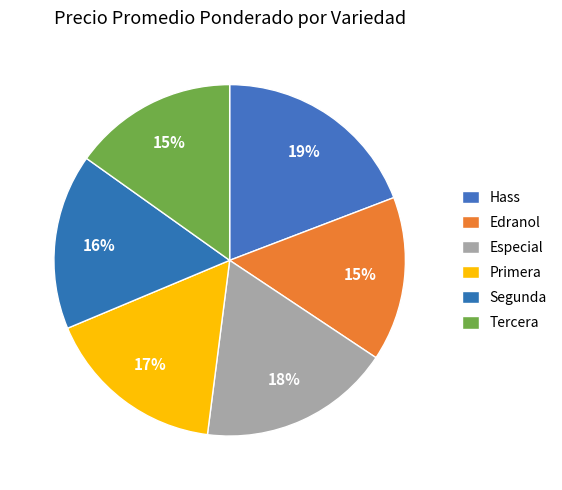

Which category has the smallest portion of the pie?

Edranol